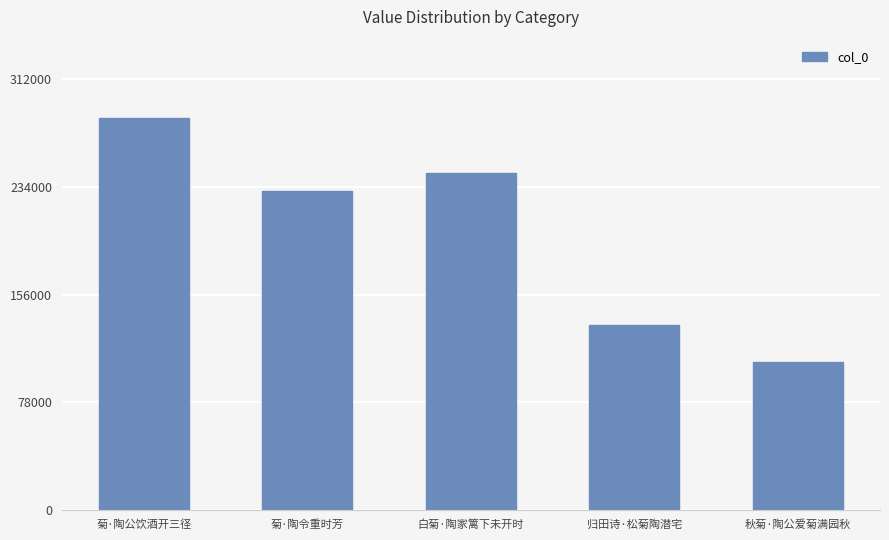

What is the difference between the second highest and minimum values?

136817